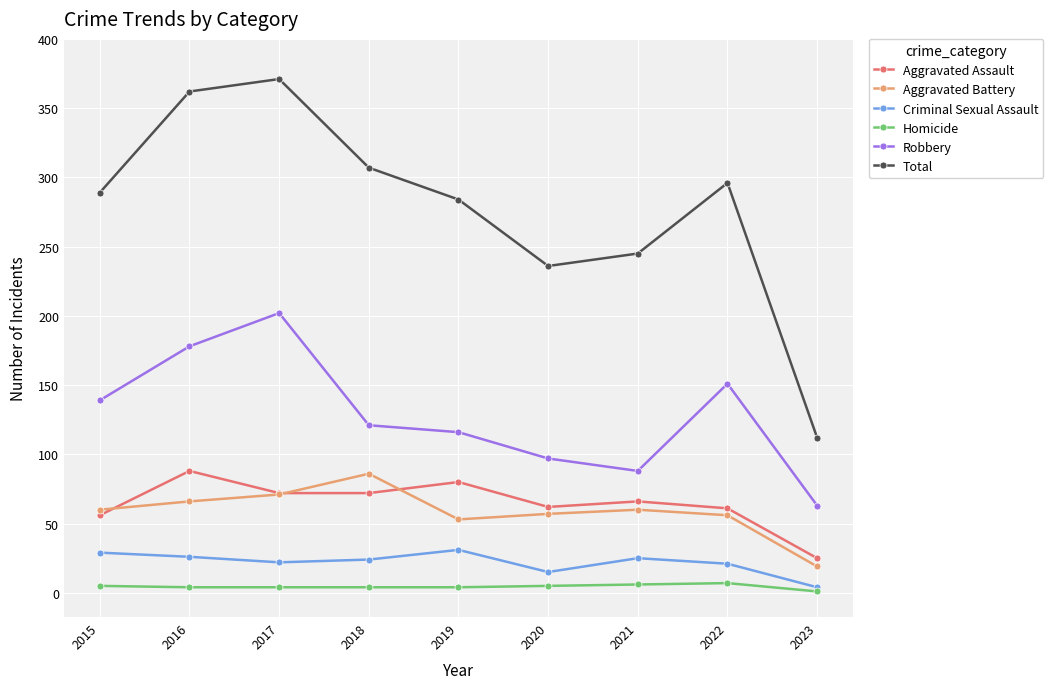

How many distinct data groups are displayed?

6